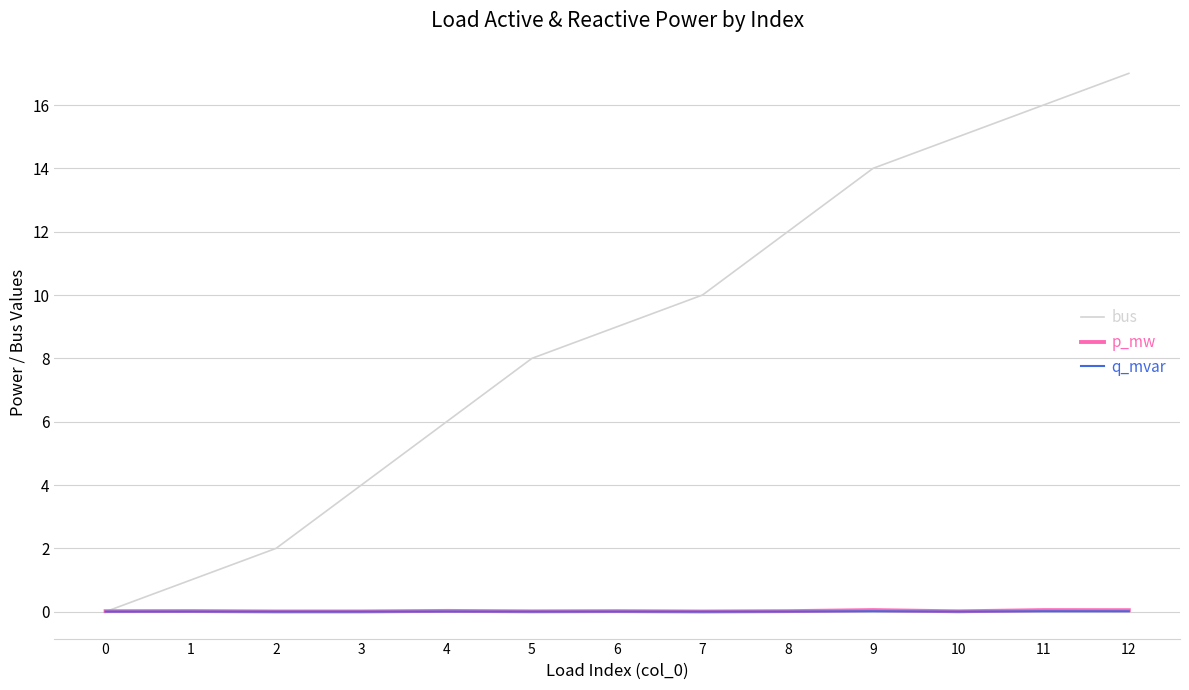

At which label is bus closest to 8?

5